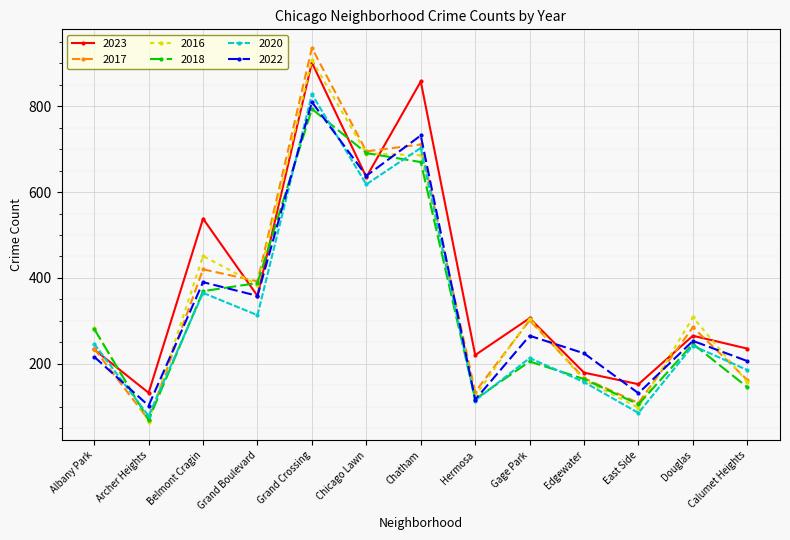

What is the minimum value for 2022?

102